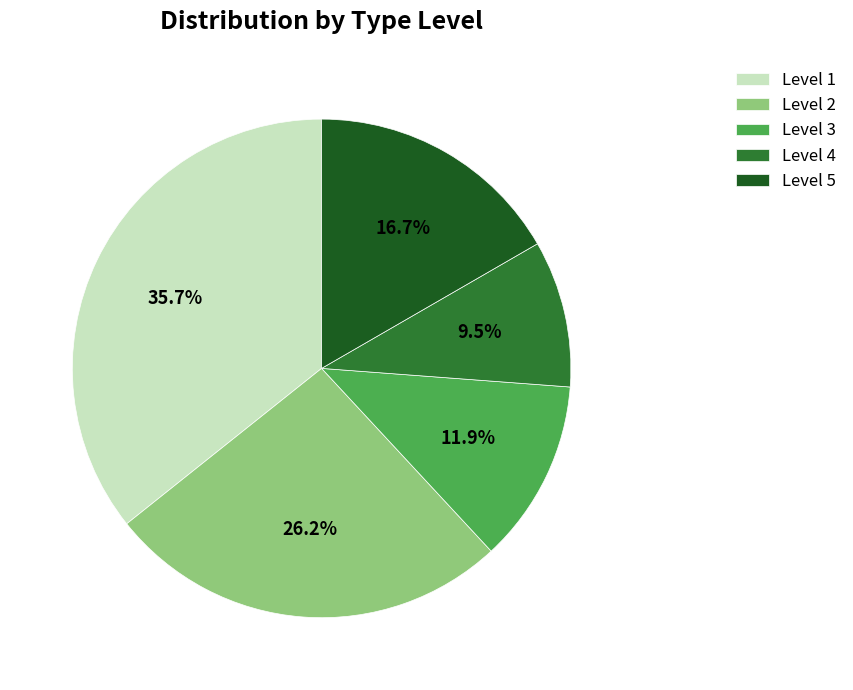

What is the ratio of the value at Level 3 to the value at Level 5?

0.7